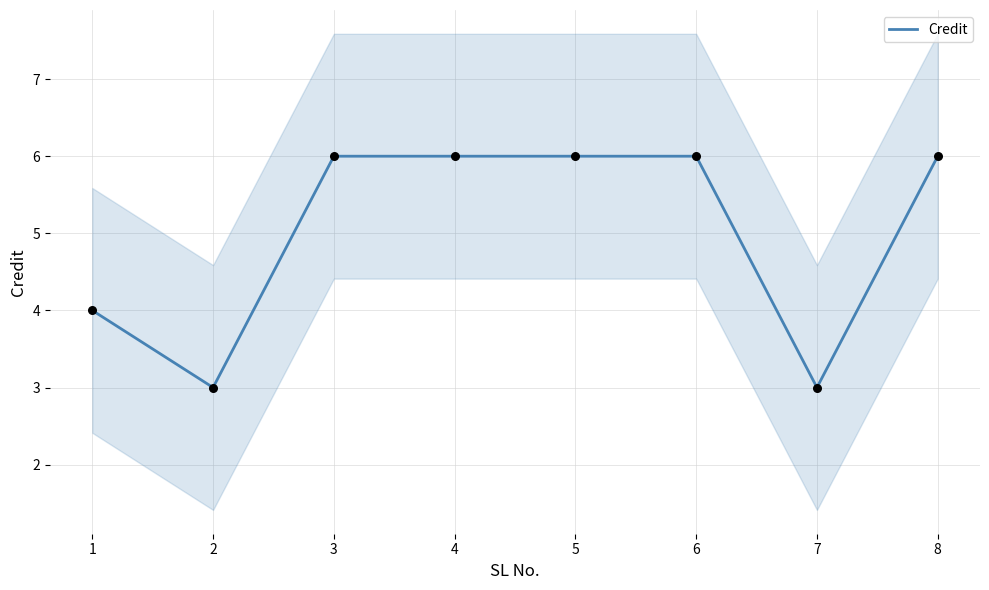

Between 7 and 2, which is larger?

7